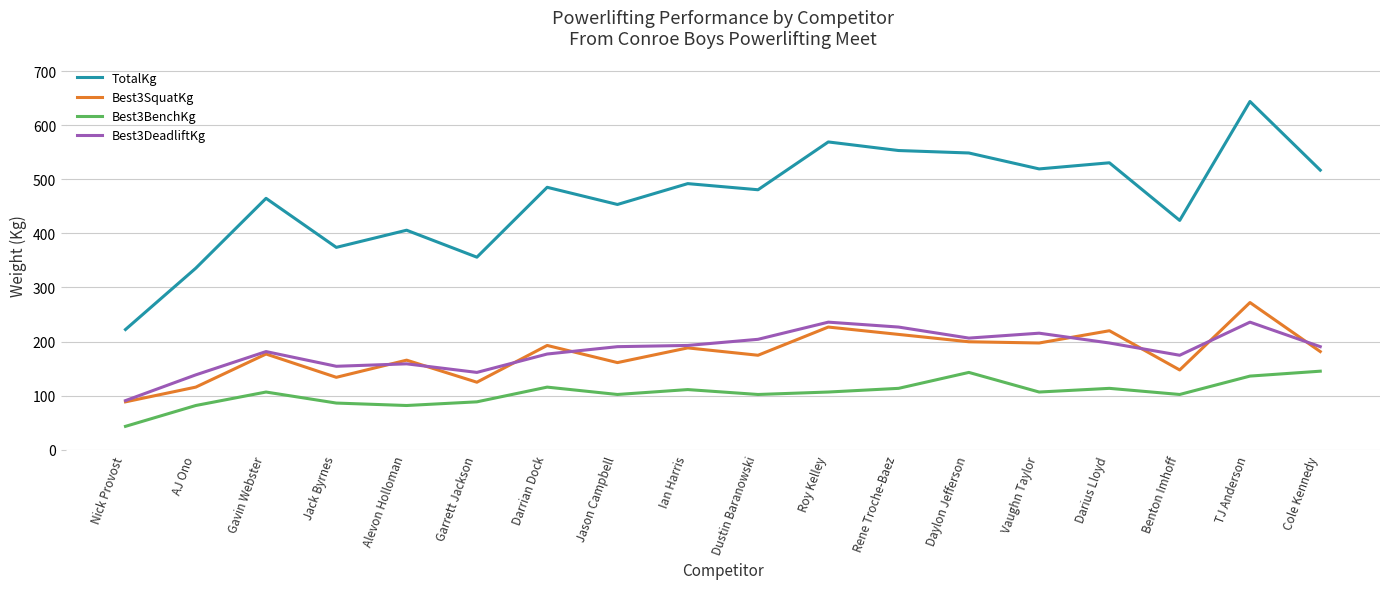

Is this an area chart (filled region under the line)?

No